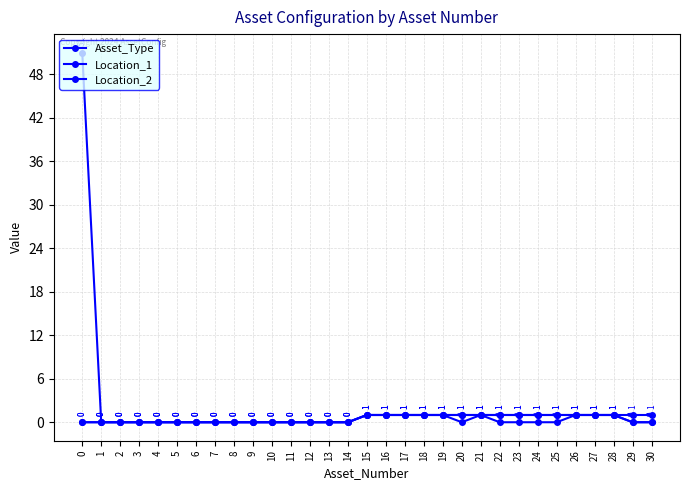

Between 8 and 26, which series saw the biggest shift?

Asset_Type